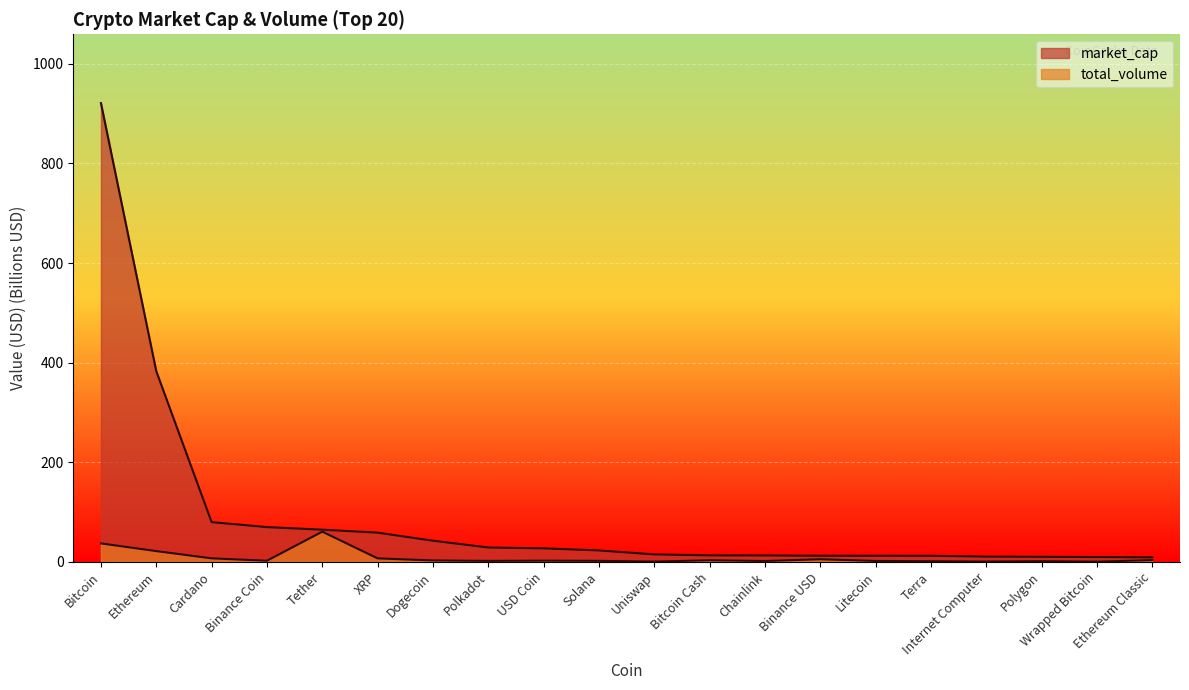

What is the label of the 15th point from the left?

Litecoin